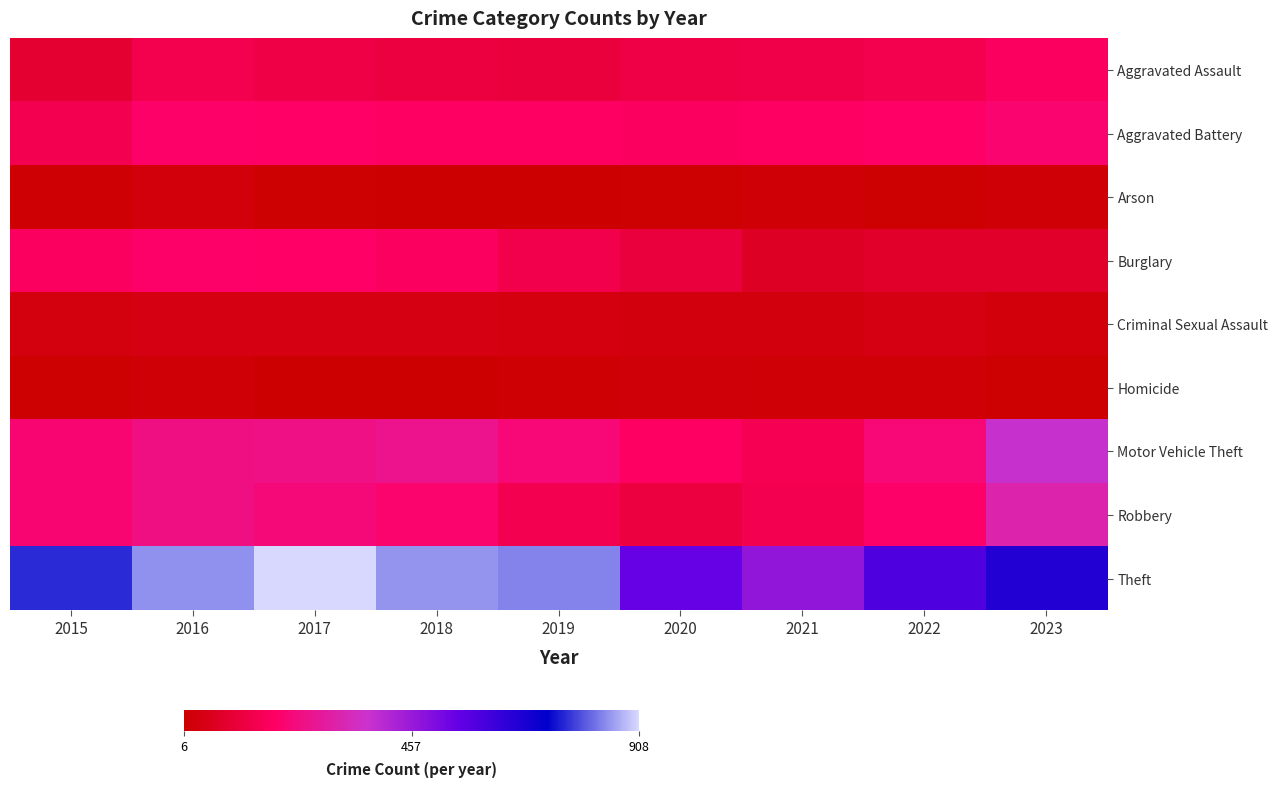

Rank the series by their maximum value, from lowest to highest.

Homicide, Arson, Criminal Sexual Assault, Aggravated Assault, Burglary, Aggravated Battery, Robbery, Motor Vehicle Theft, Theft